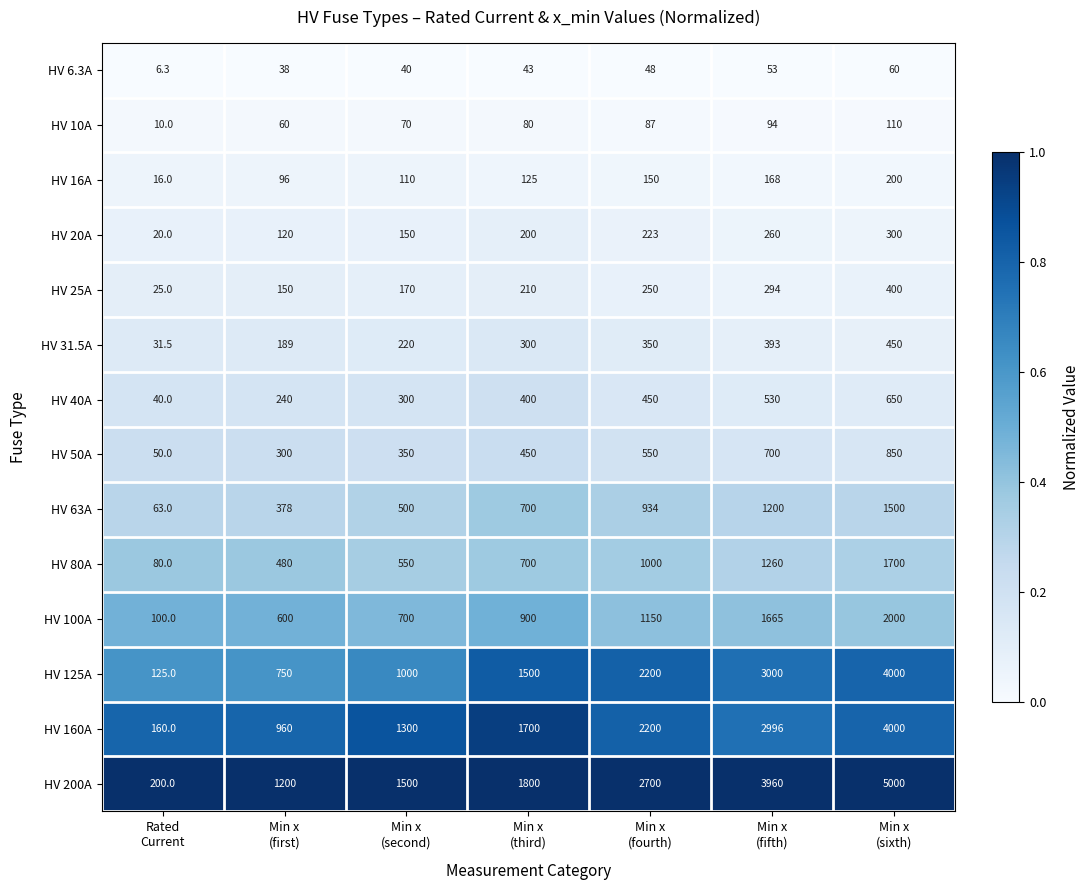

Between Min x
(first) and Min x
(sixth), which series saw the biggest shift?

HV 200A